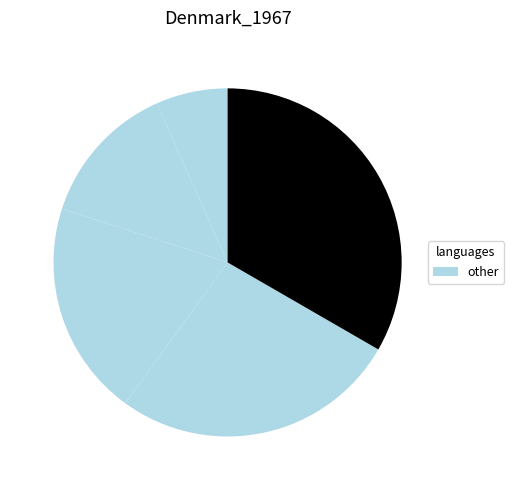

How many slices are in this pie chart?

5